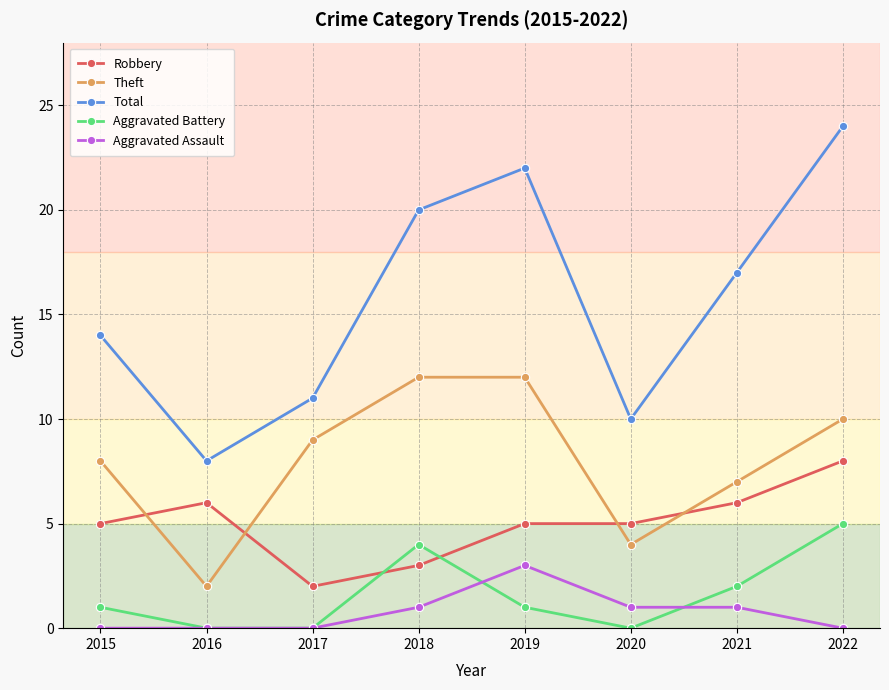

Rank the series at 2022 from highest to lowest value.

Total, Theft, Robbery, Aggravated Battery, Aggravated Assault